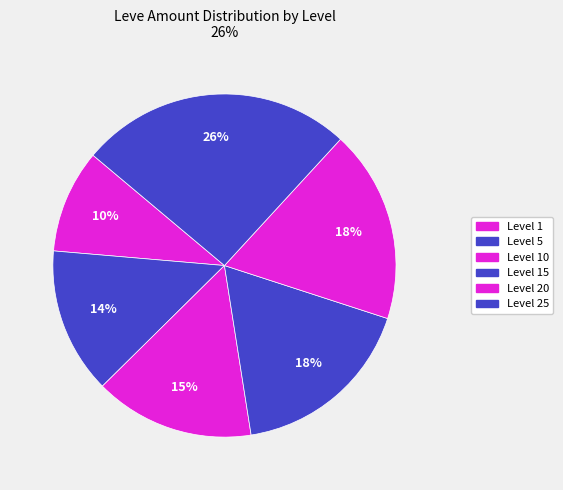

How many segments does this pie chart have?

6